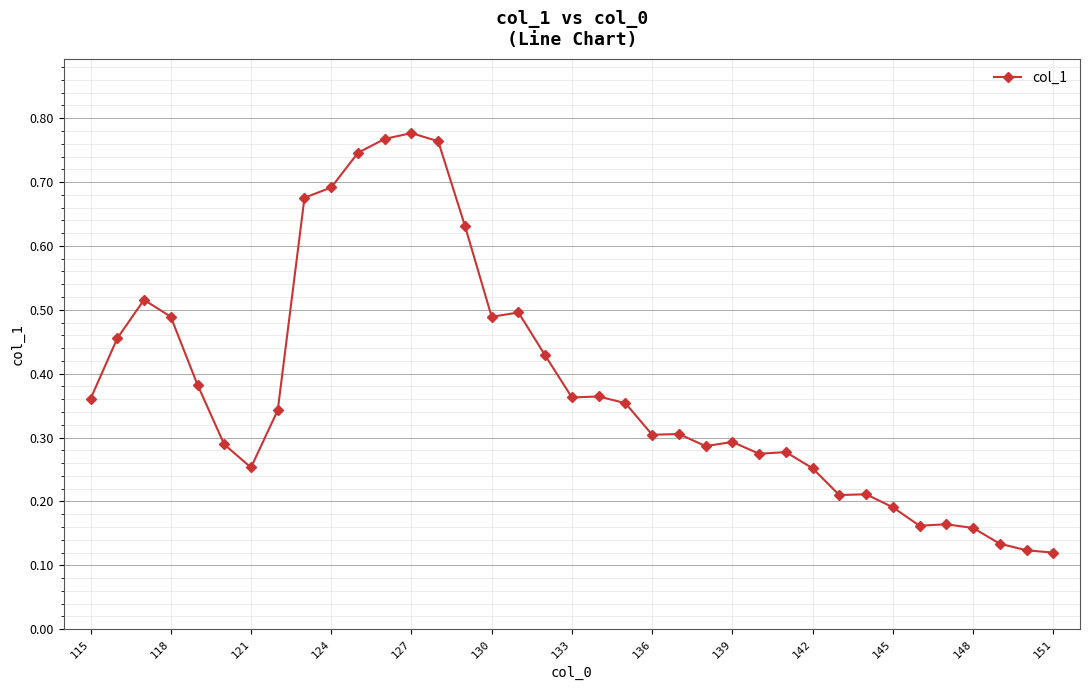

What is the sum of all values?

14.1